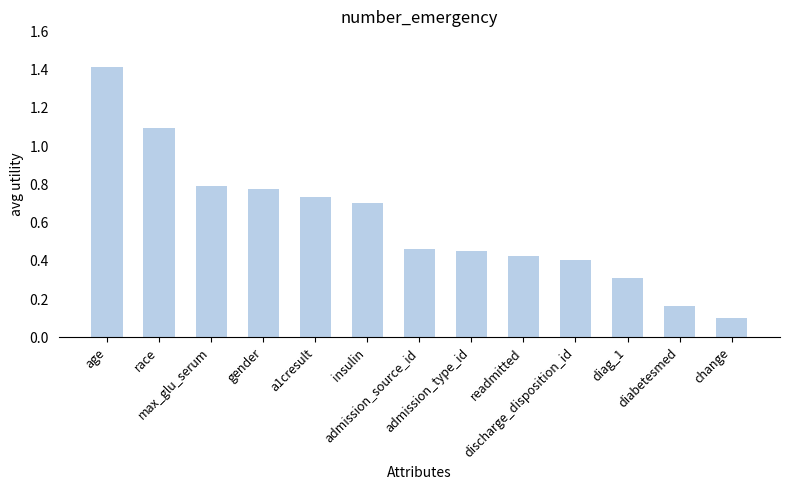

What is the maximum value shown in the chart?

1.4